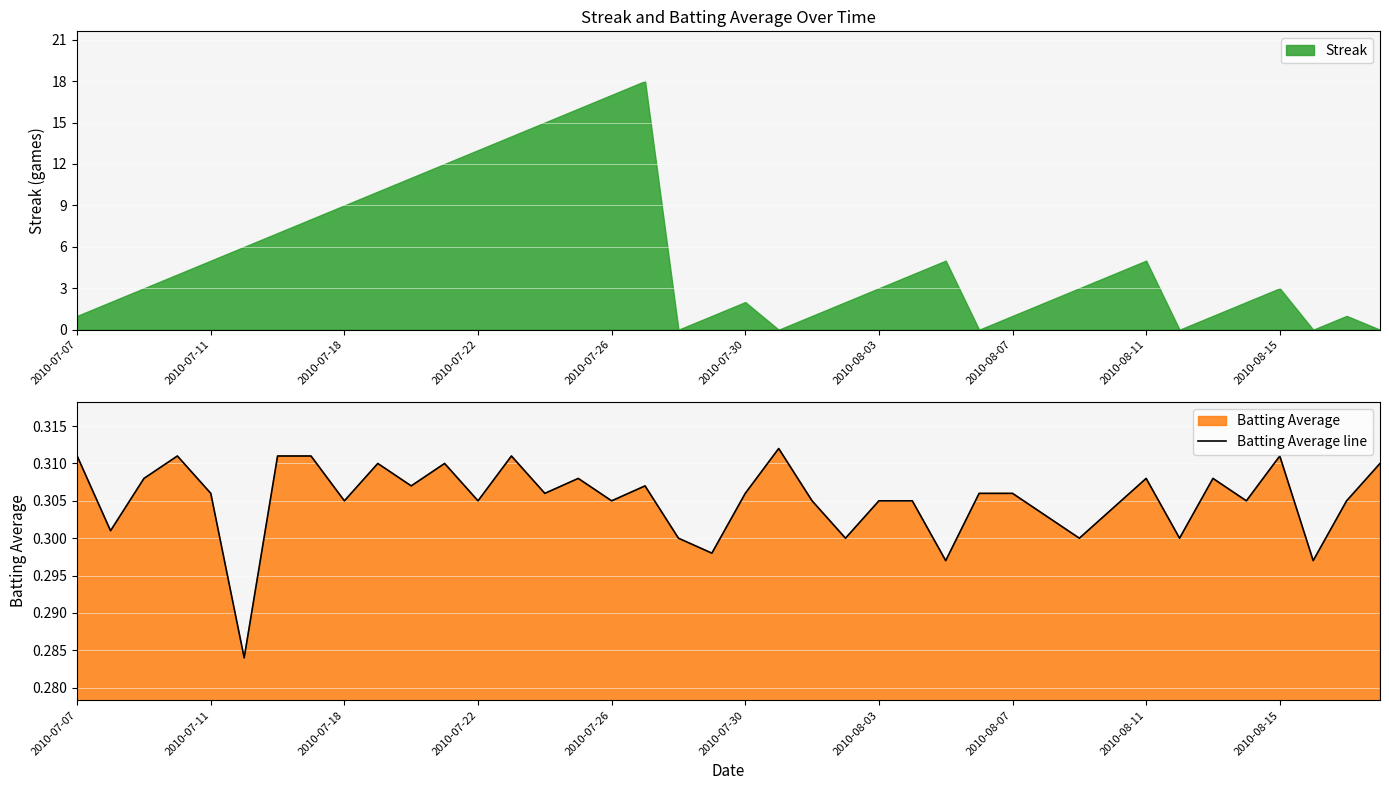

What is the sum of the values at 10 and 21?

0.6